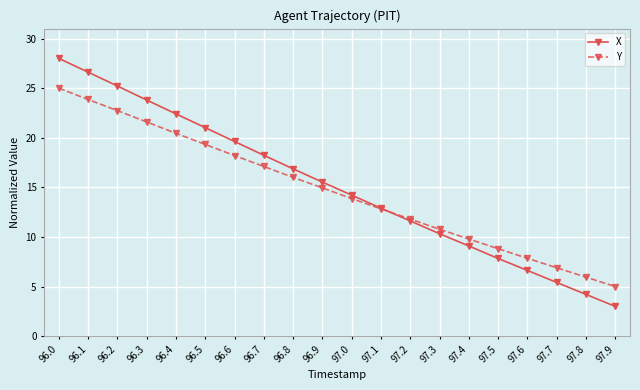

True or false: X has a value of 42.8 at 96.2.

False